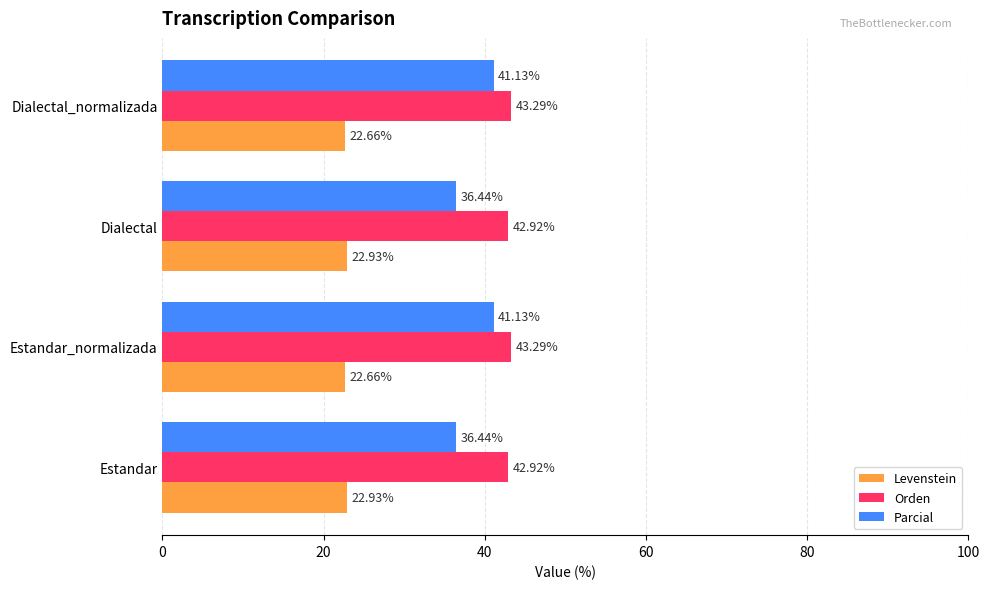

Which series has the largest total across all categories?

Orden